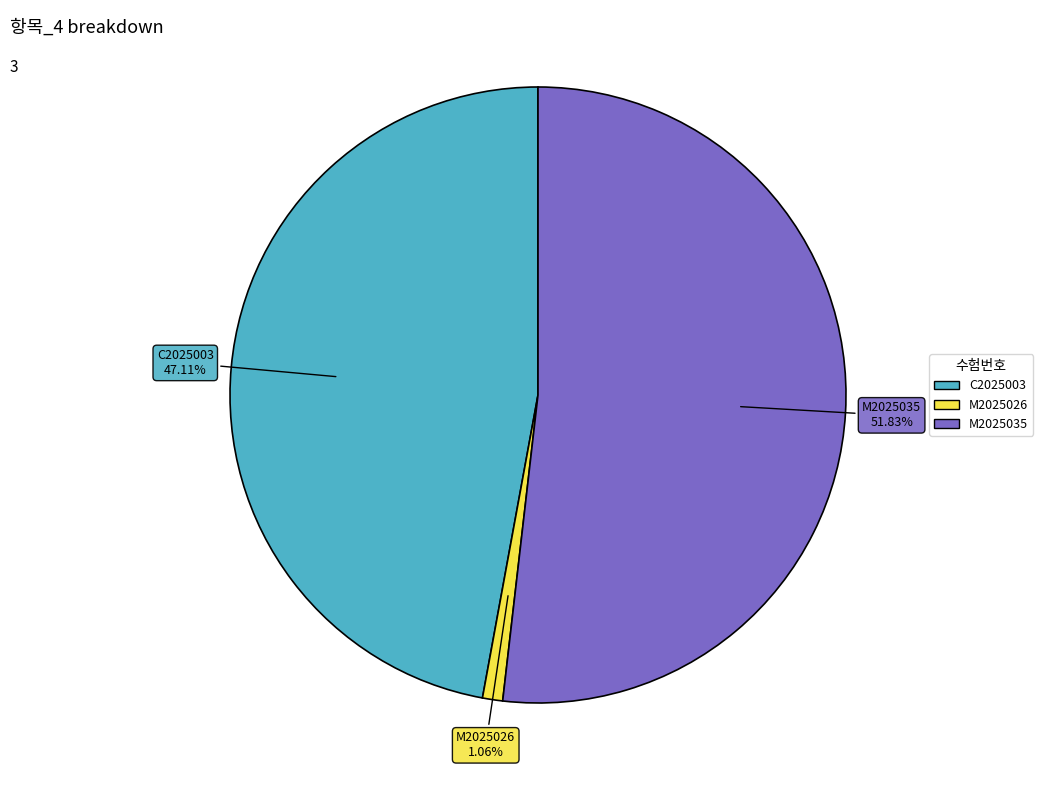

Do M2025035 and C2025003 together represent more than half of the pie?

Yes